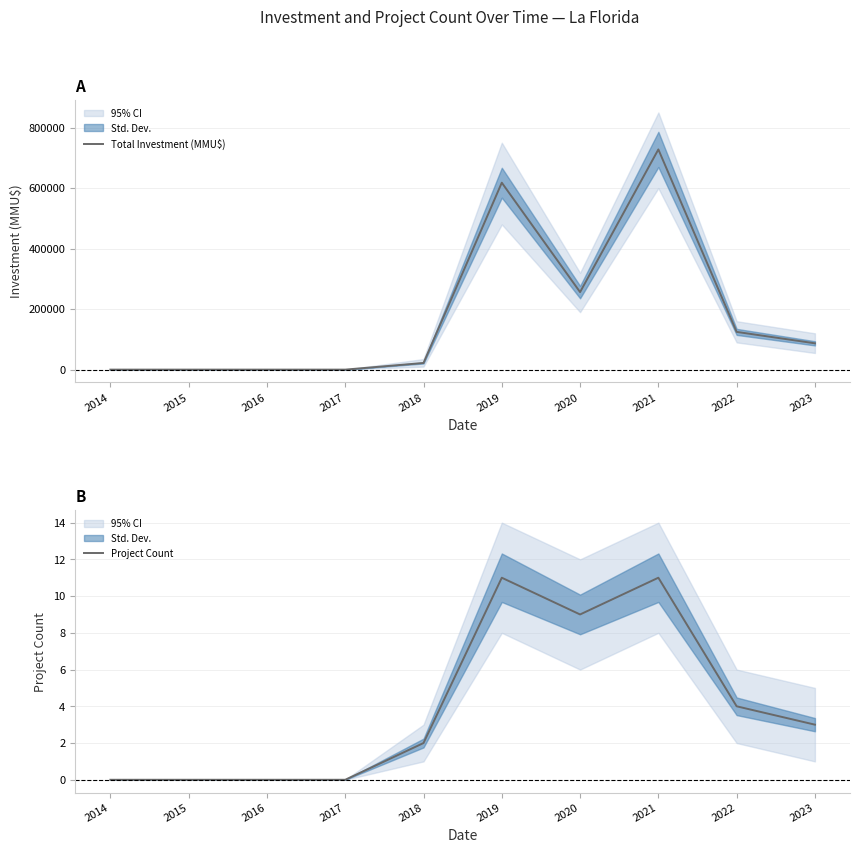

Rank the categories by Project Count value from highest to lowest.

2019, 2021, 2020, 2022, 2023, 2018, 2014, 2015, 2016, 2017